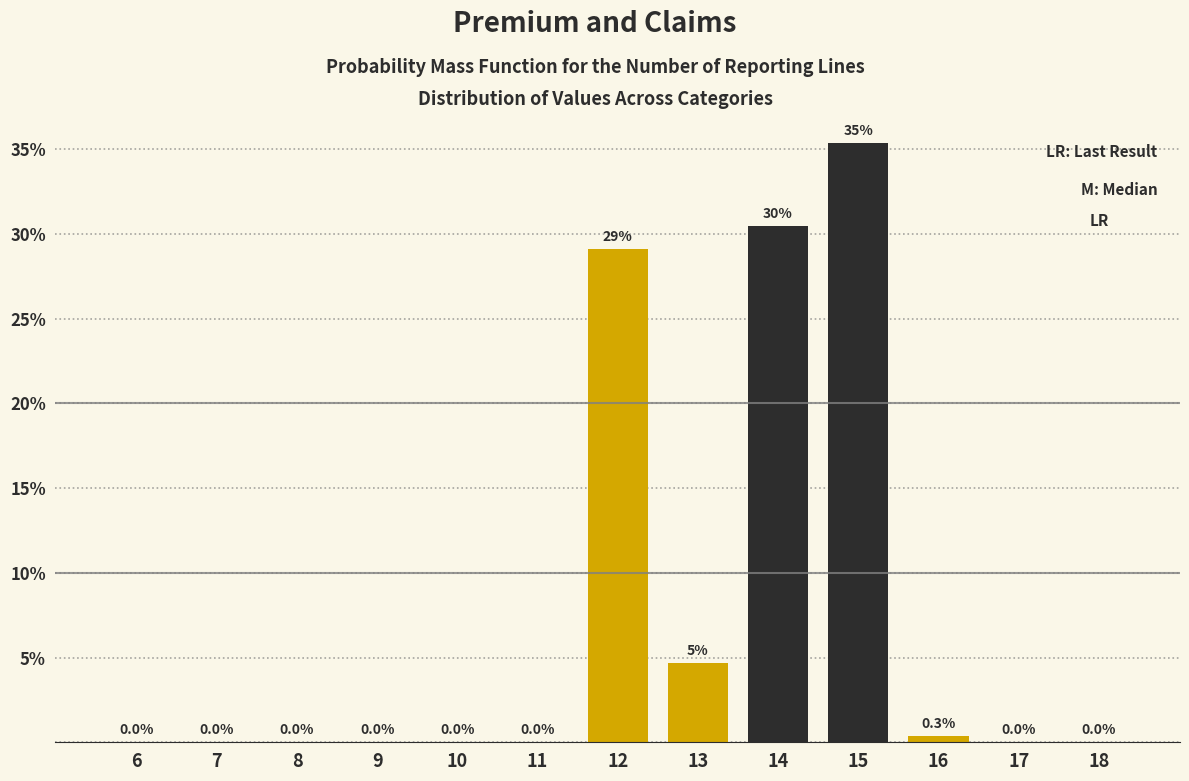

Is it true that the value at 6 is 0.0?

True